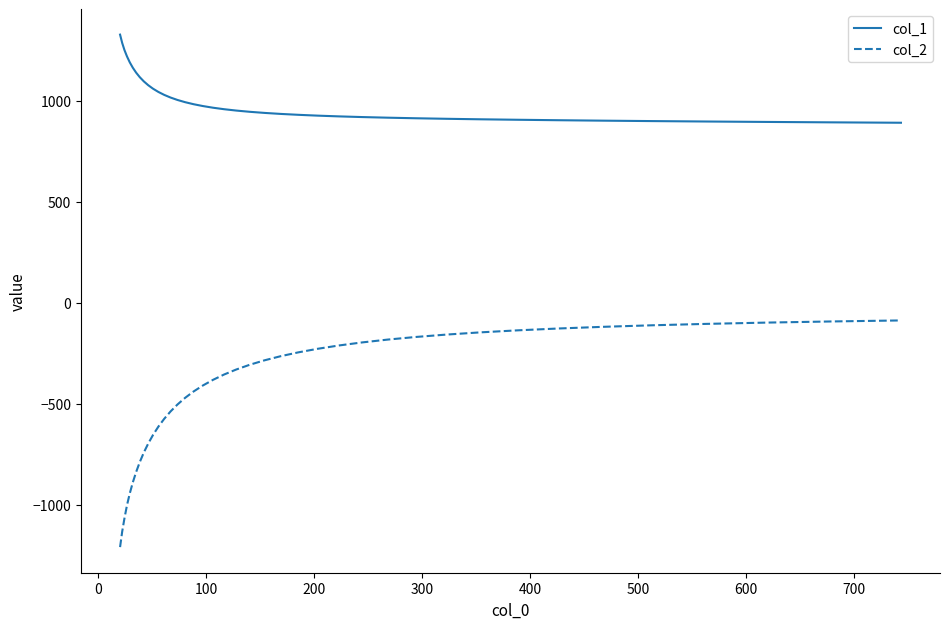

True or false: col_2 and col_1 cross at least once.

False